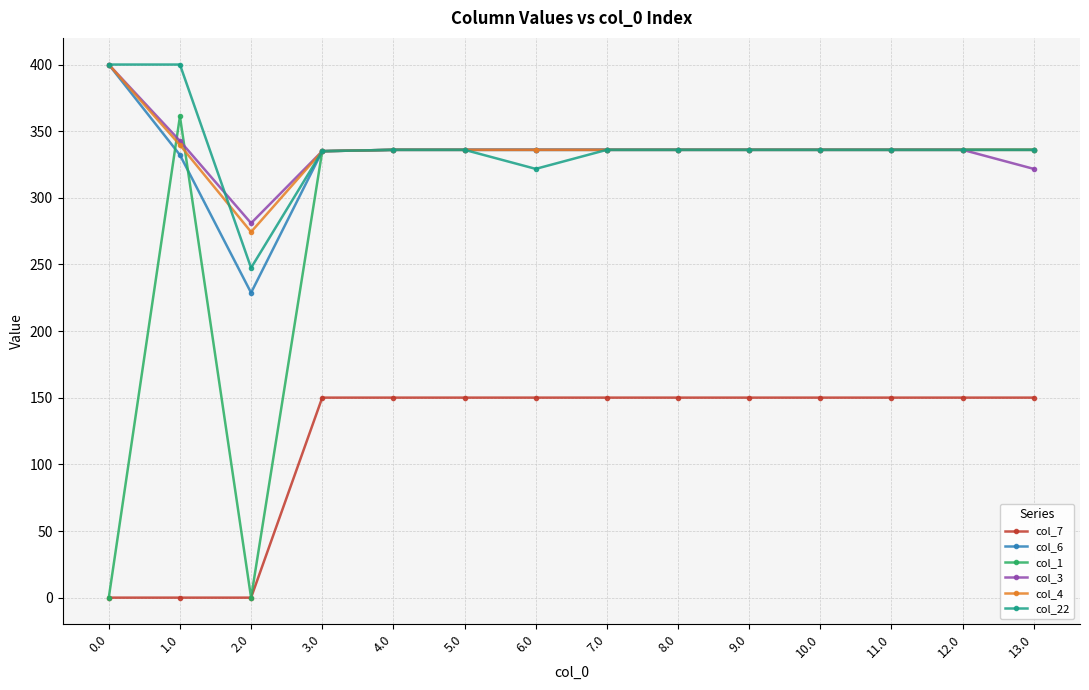

Which series has the largest range (max minus min)?

col_1